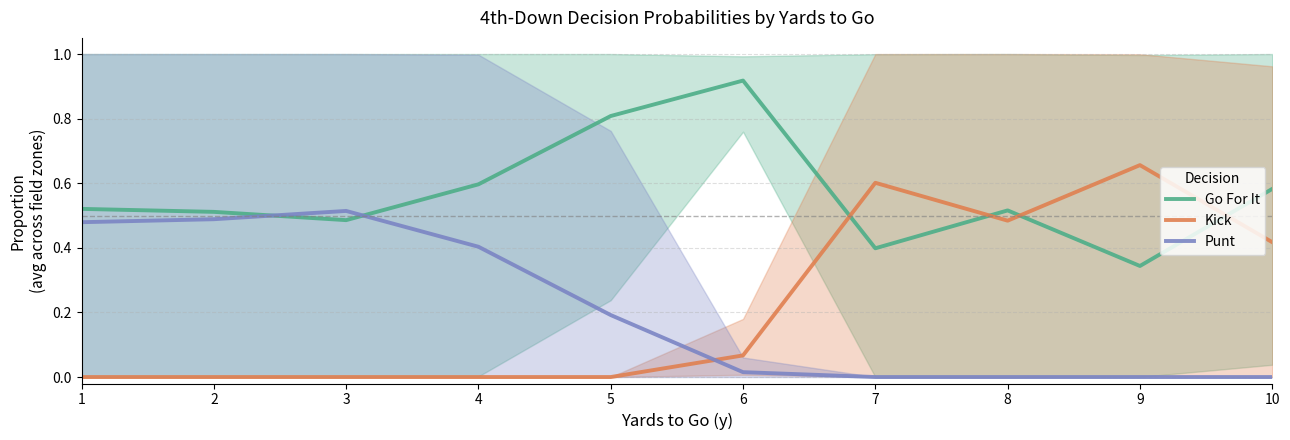

How many series are shown in this chart?

3